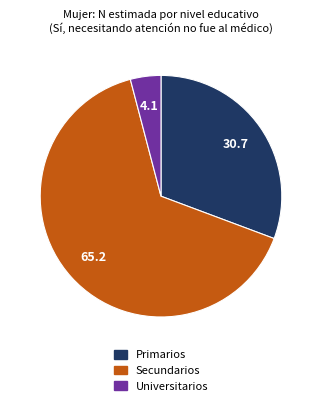

Which slice is the smallest?

Universitarios